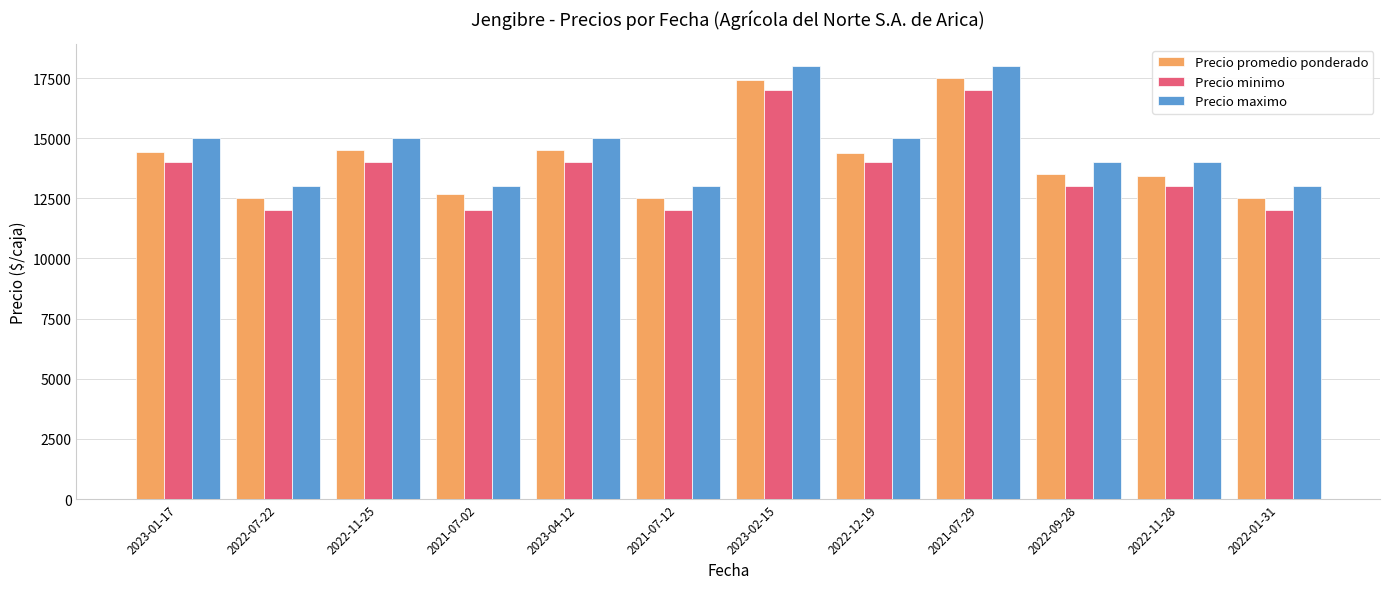

The value of Precio maximo at 2023-04-12 is 15000. True or false?

True